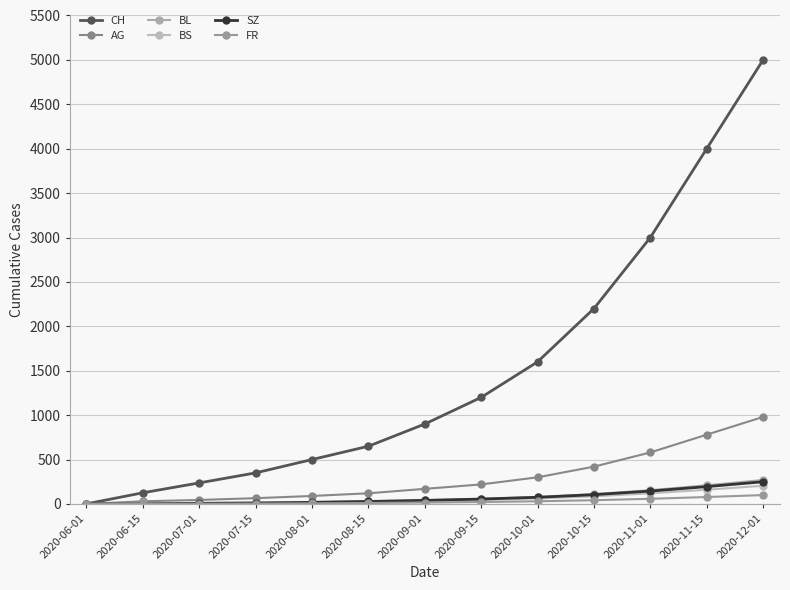

True or false: BS and AG cross at least once.

False